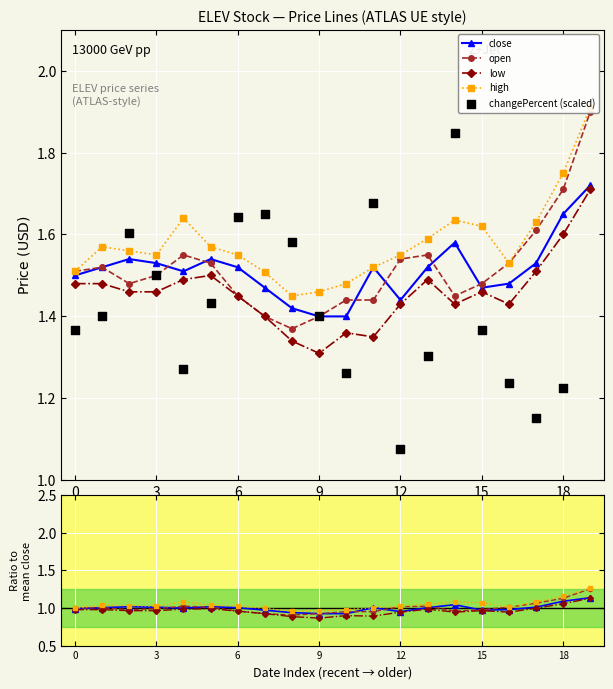

Is the value of close at 9 greater than the value of changePercent (scaled) at 7?

No